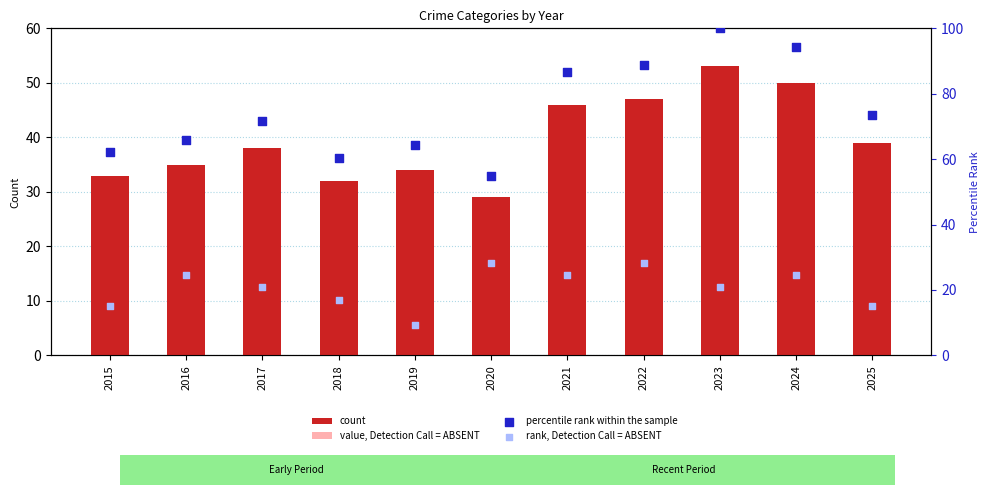

Which series contains the lowest Y value?

value, Detection Call = ABSENT